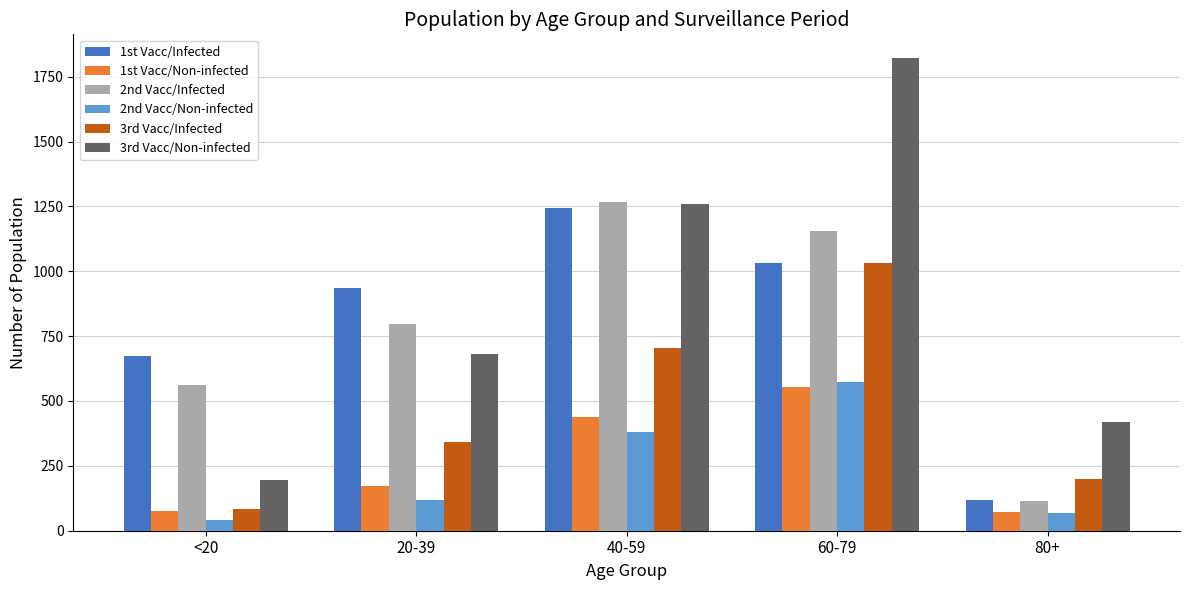

What are all the series names shown in the legend?

1st Vacc/Infected, 1st Vacc/Non-infected, 2nd Vacc/Infected, 2nd Vacc/Non-infected, 3rd Vacc/Infected, 3rd Vacc/Non-infected